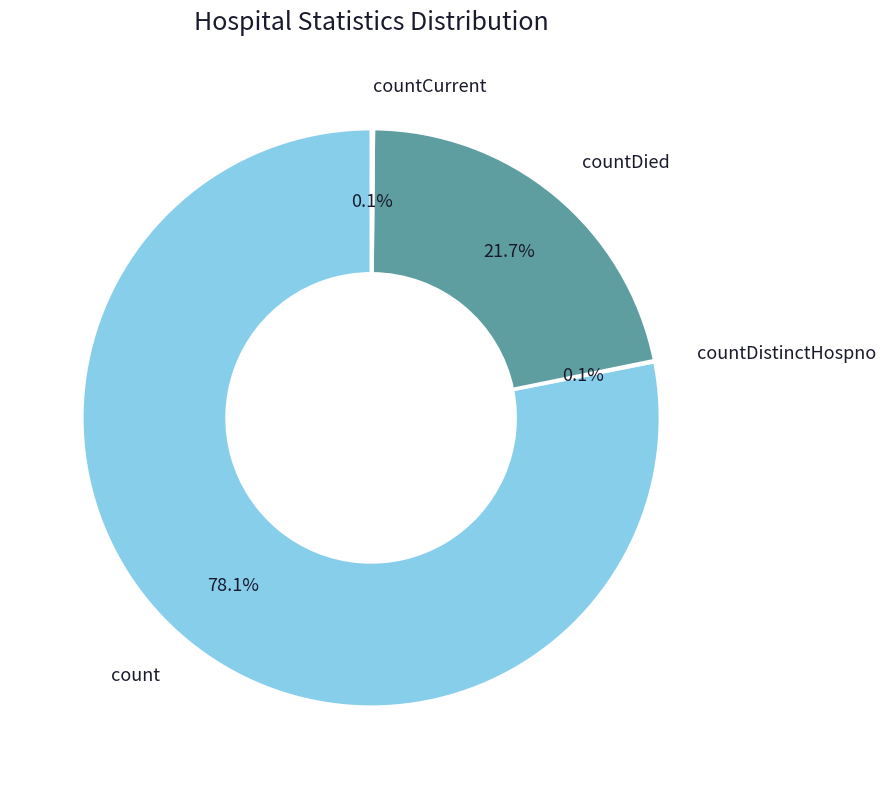

What is the largest slice in the pie chart?

count